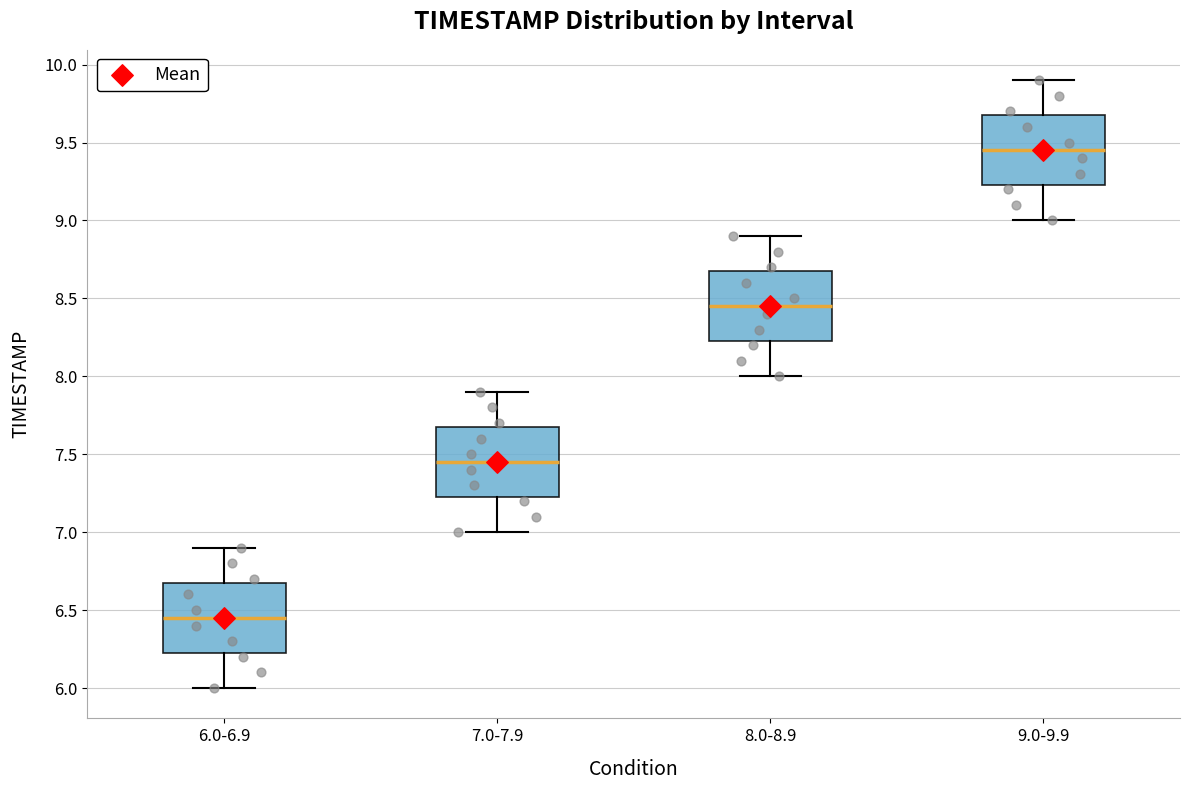

Reading left to right, read every box against the y-axis: the position of its median line, the range the box covers, and the ends of its whiskers. The values are not printed on the chart, so give them approximately, as read against the axis.

6.0-6.9: median 6.45, box 6.25 to 6.70, whiskers 6.00 to 6.90
7.0-7.9: median 7.45, box 7.25 to 7.70, whiskers 7.00 to 7.90
8.0-8.9: median 8.45, box 8.25 to 8.70, whiskers 8.00 to 8.90
9.0-9.9: median 9.45, box 9.25 to 9.70, whiskers 9.00 to 9.90